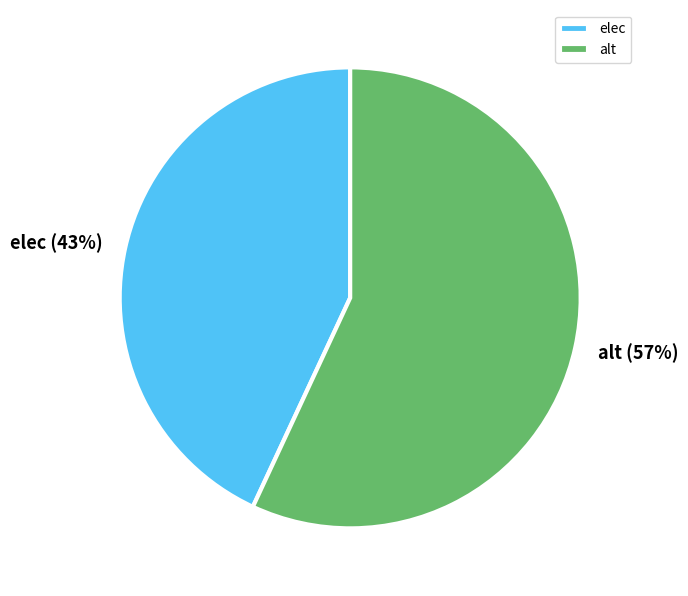

To the nearest percent, what is the difference between the alt and elec slice percentages?

14%